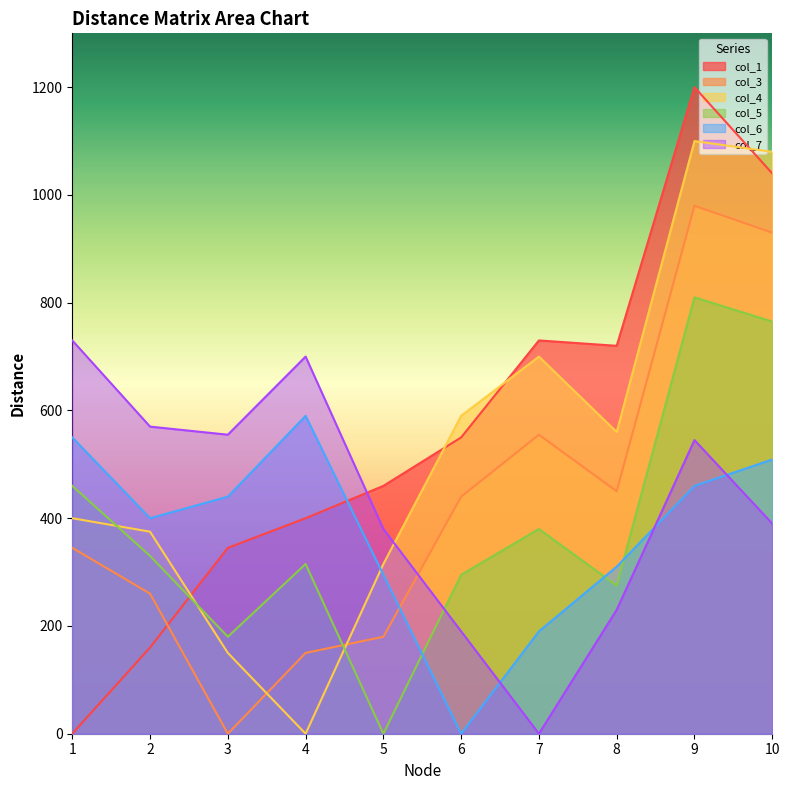

True or false: col_4 and col_6 intersect in this chart.

True